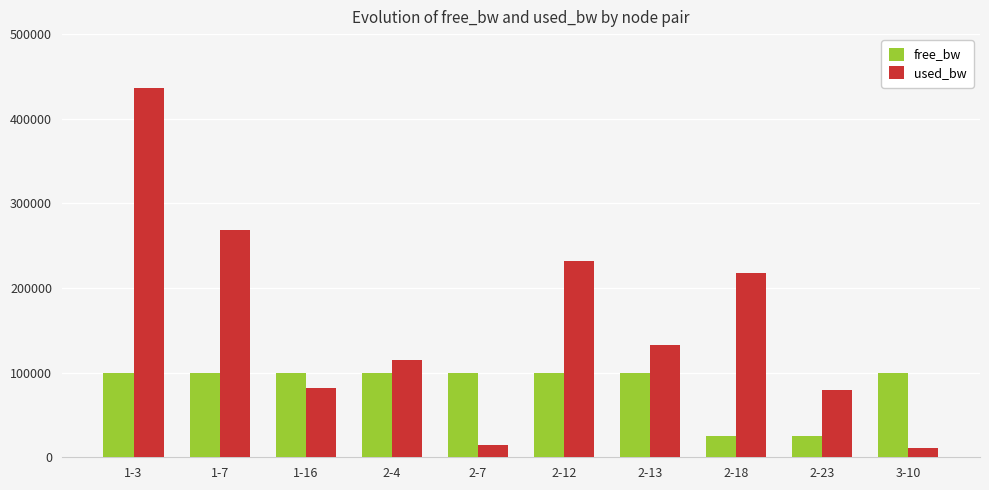

What is the average value of the used_bw series?

158879.6